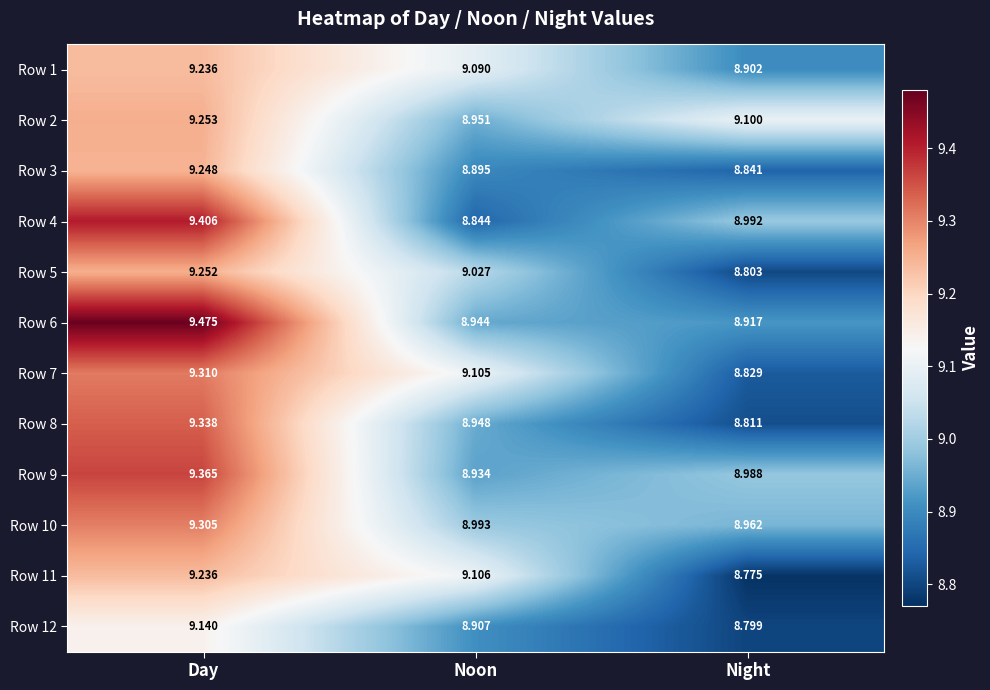

At which category is the sum across all series the highest?

Day